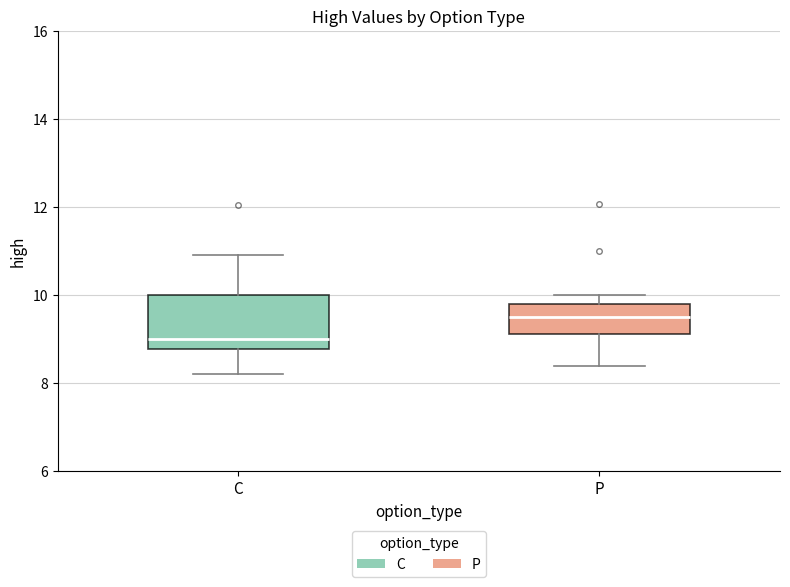

Reading left to right, read every box against the y-axis: the position of its median line, the range the box covers, and the ends of its whiskers. The values are not printed on the chart, so give them approximately, as read against the axis.

C: median 9.0, box 8.8 to 10.0, whiskers 8.2 to 11.0
P: median 9.6, box 9.2 to 9.8, whiskers 8.4 to 10.0